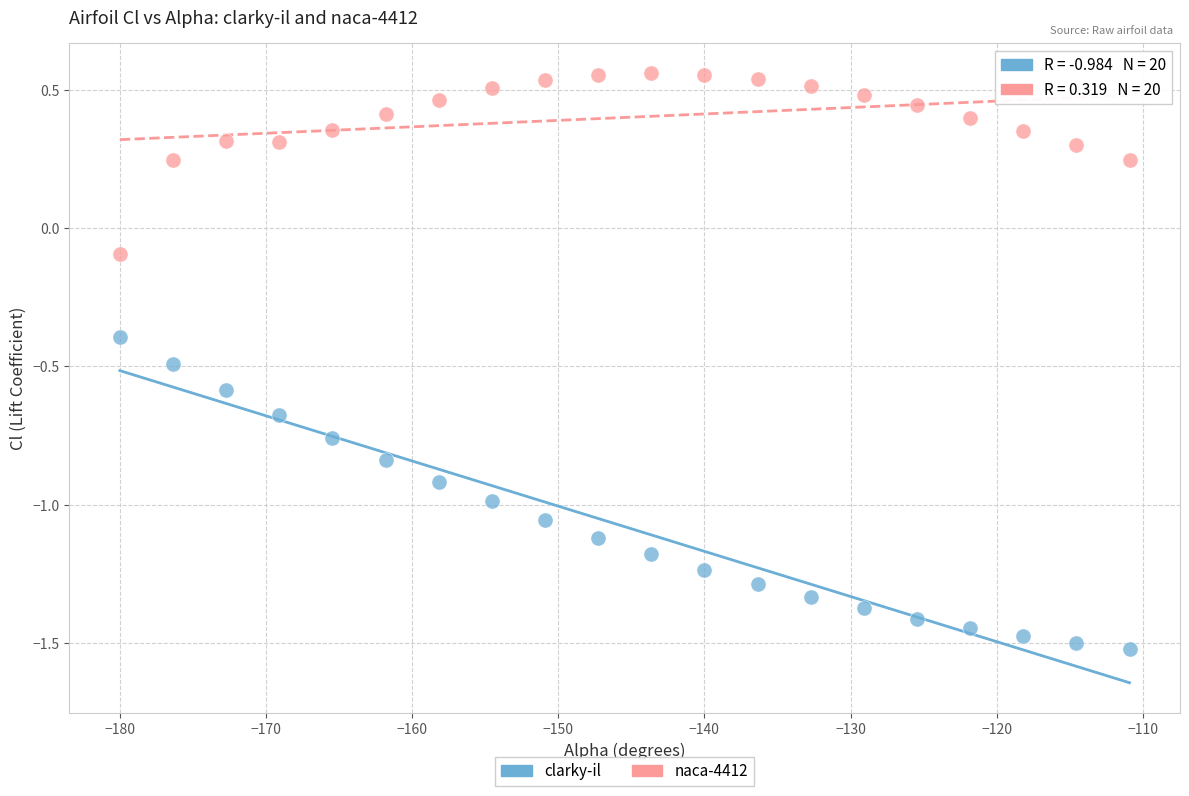

Across all data points, what is the range of Y values (max minus min)?

2.1